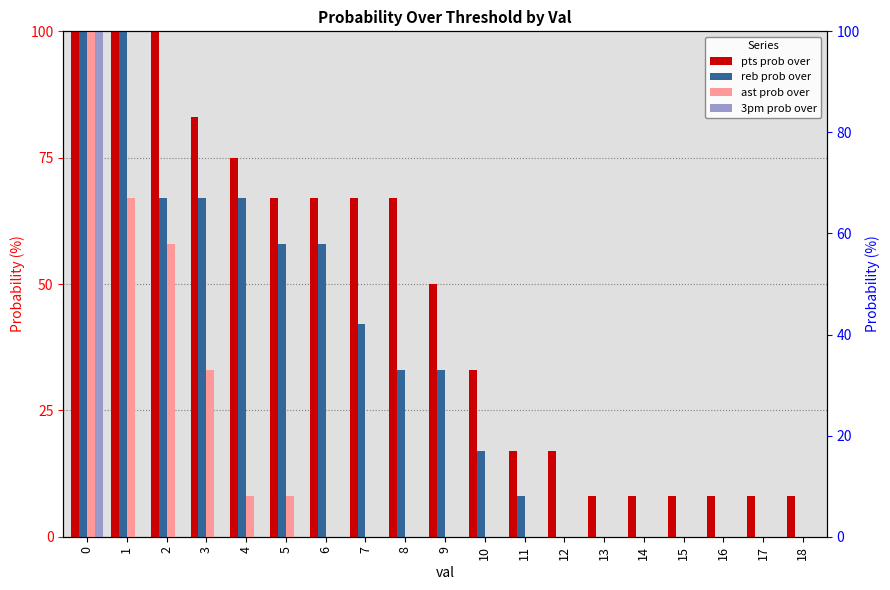

What is the total value across all series at 10?

50